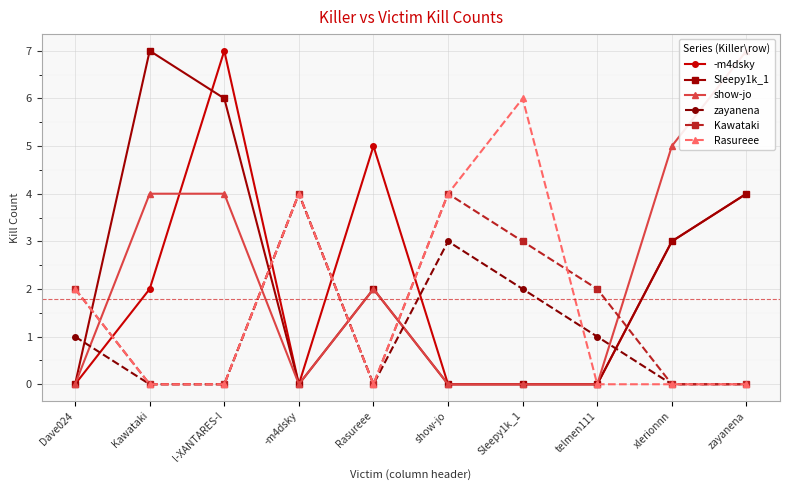

Where does the Kawataki series first go above 2?

-m4dsky